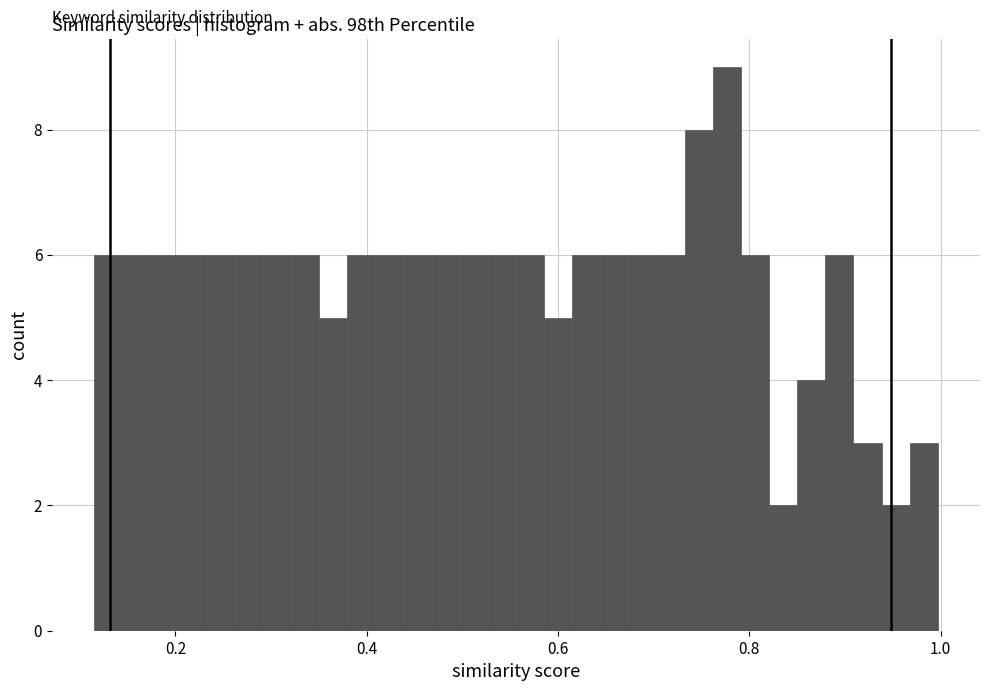

Around what value on the x-axis is the tallest bar? Give the approximate position of its centre, as read against the axis.

0.78